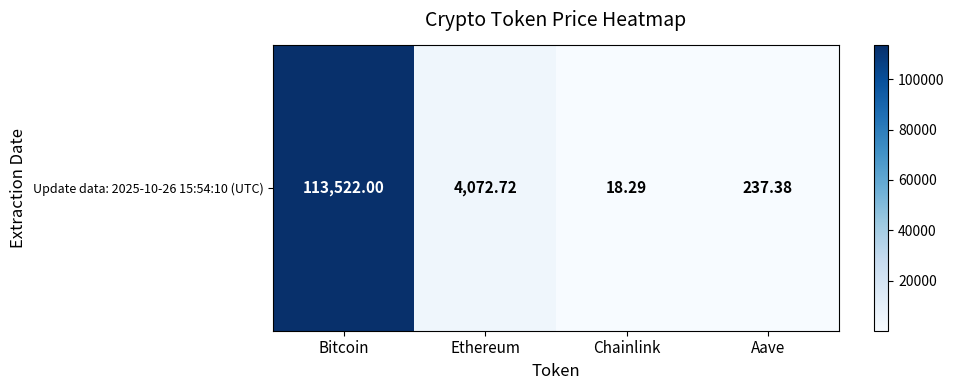

Rank the categories by value from lowest to highest.

Chainlink, Aave, Ethereum, Bitcoin